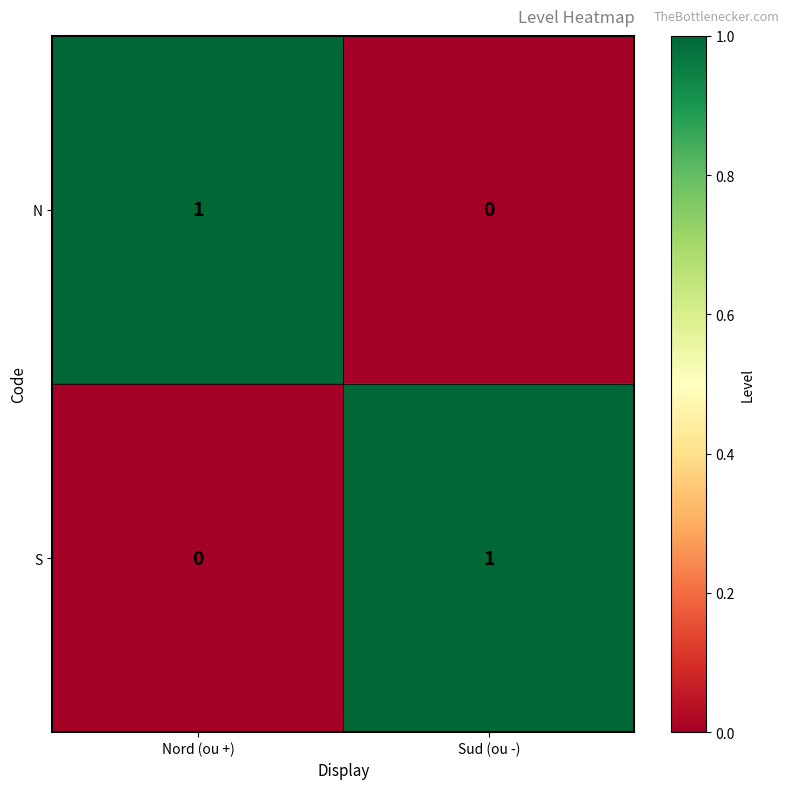

At which label does N reach its peak?

Nord (ou +)